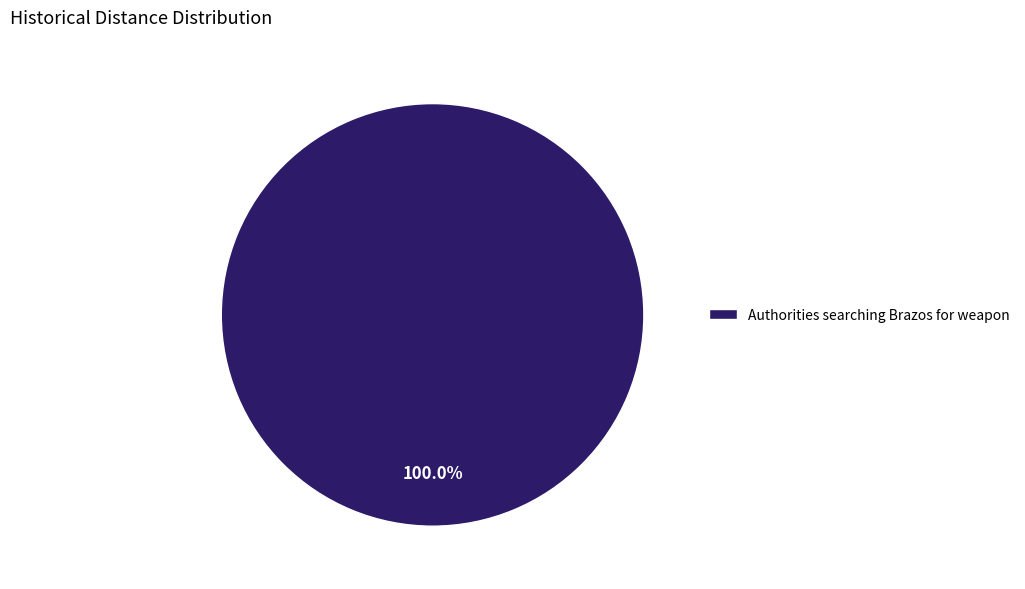

How many slices are in this pie chart?

1